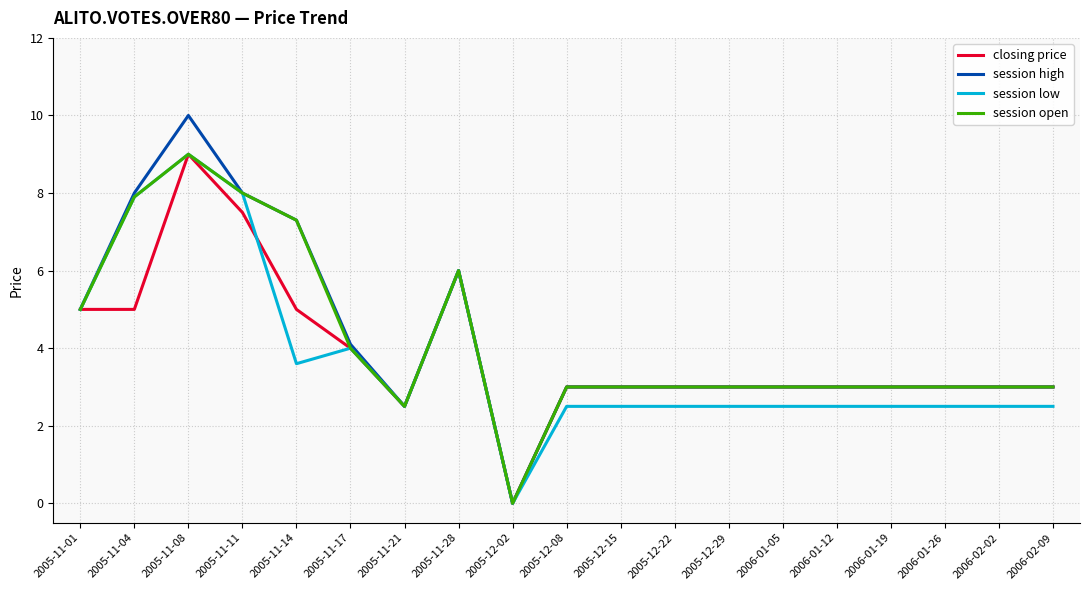

True or false: session low has more than 1 points higher than both neighbors.

True